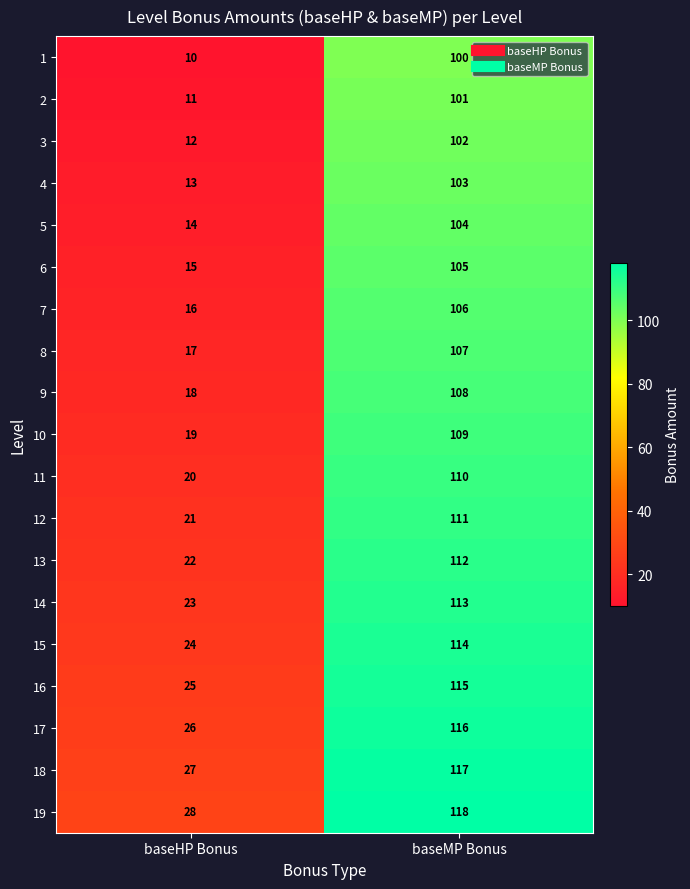

The value of 10 at baseMP Bonus is 26. True or false?

False